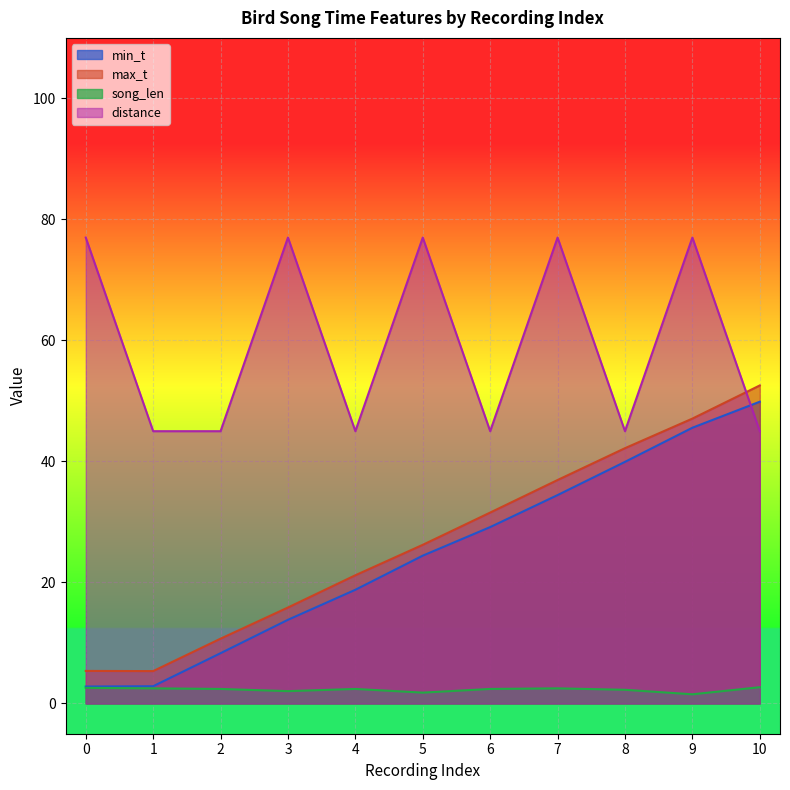

Is it true that distance equals 121.4 at 0?

False